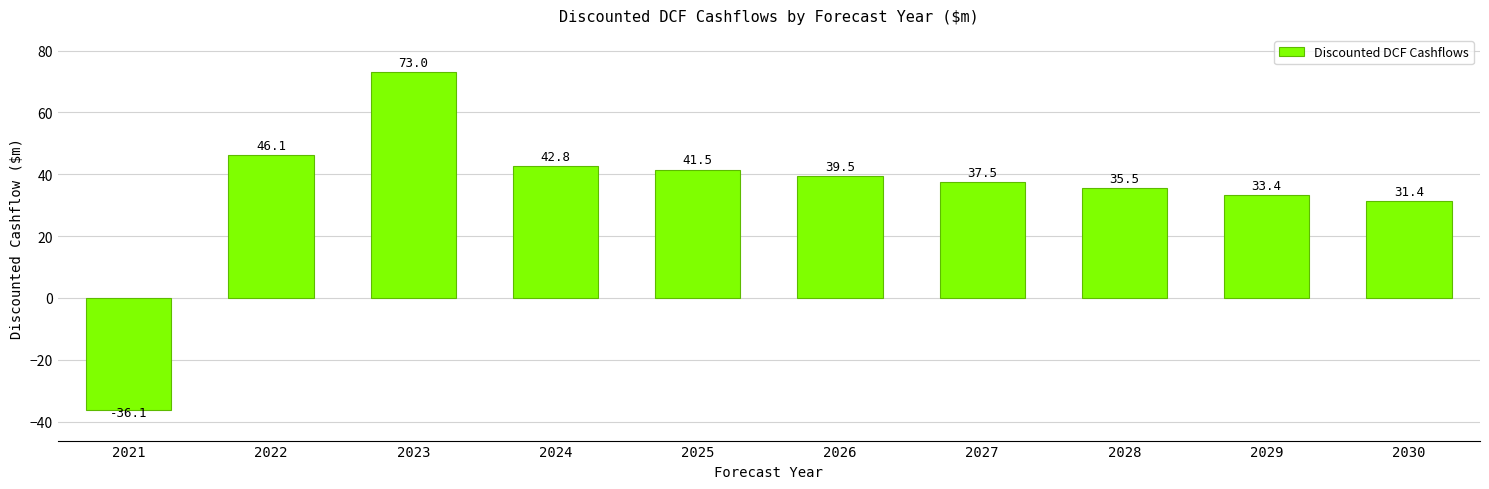

What is the difference between the second highest and second lowest values?

14.7